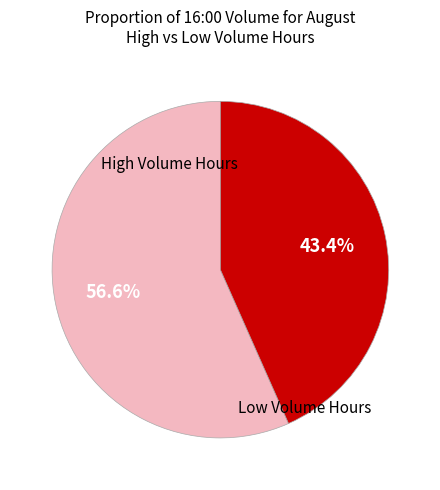

Is there any slice that represents more than half of the pie?

Yes